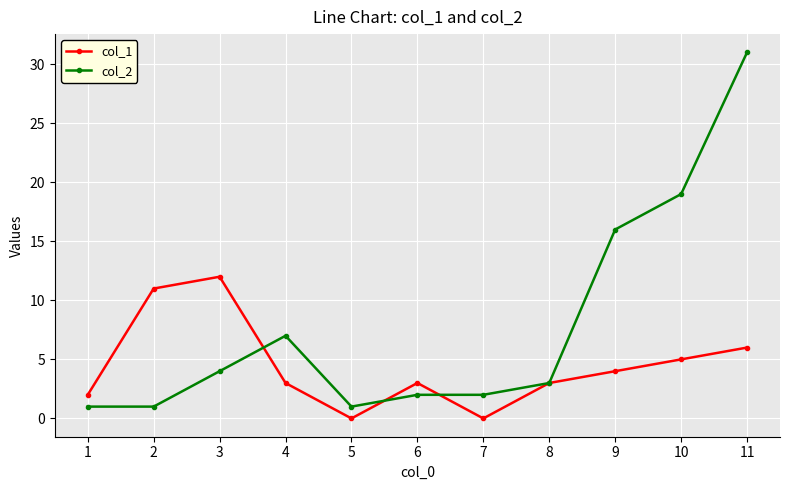

What is the maximum value for col_1?

12